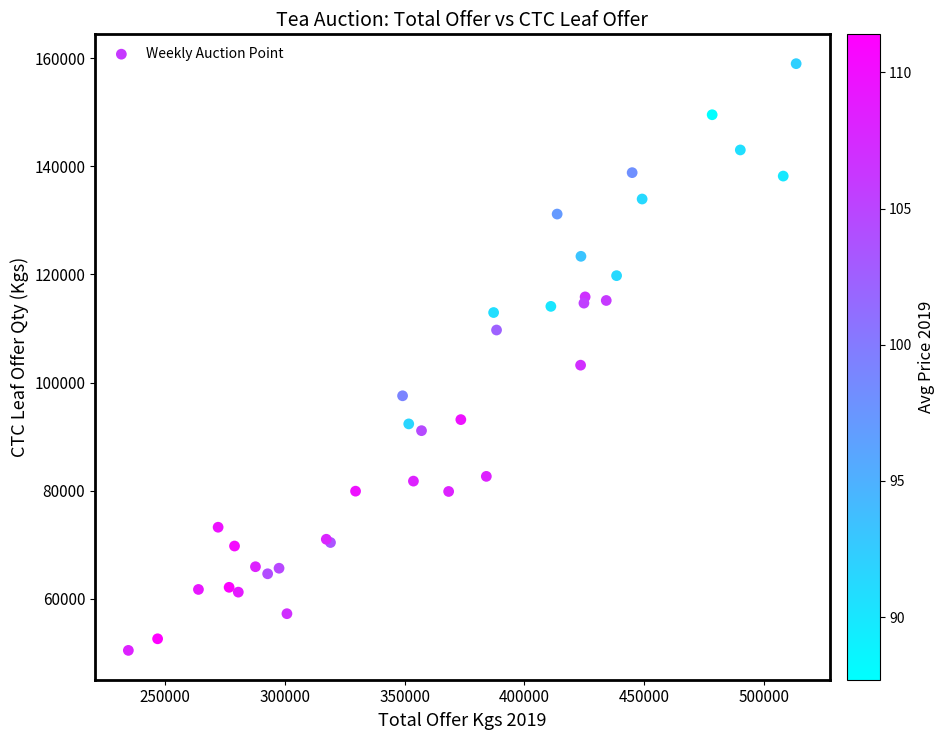

What Y value in the scatter plot is closest to 104726?

103219